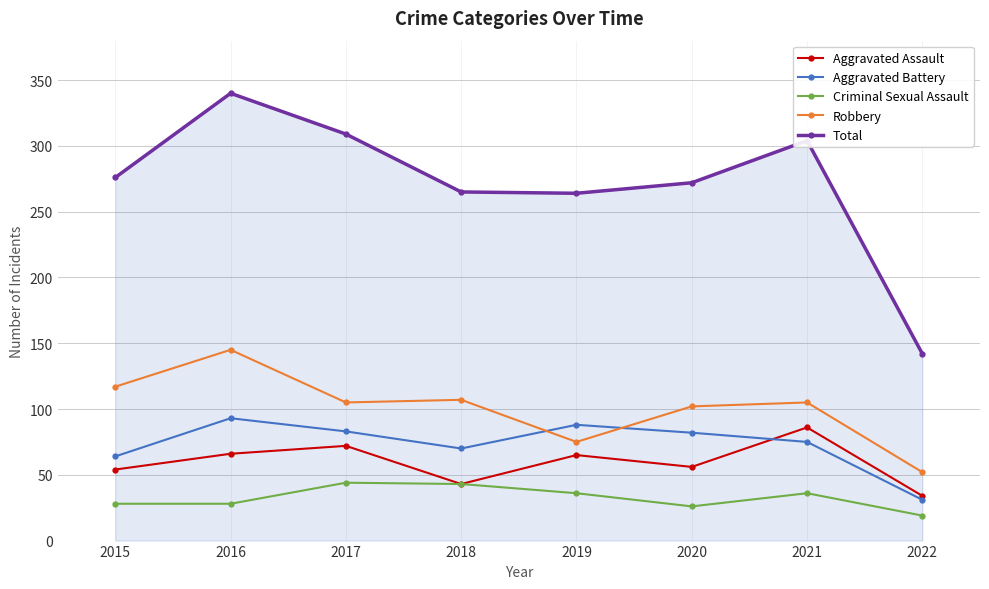

What is the difference between the highest and lowest values at 2015?

248